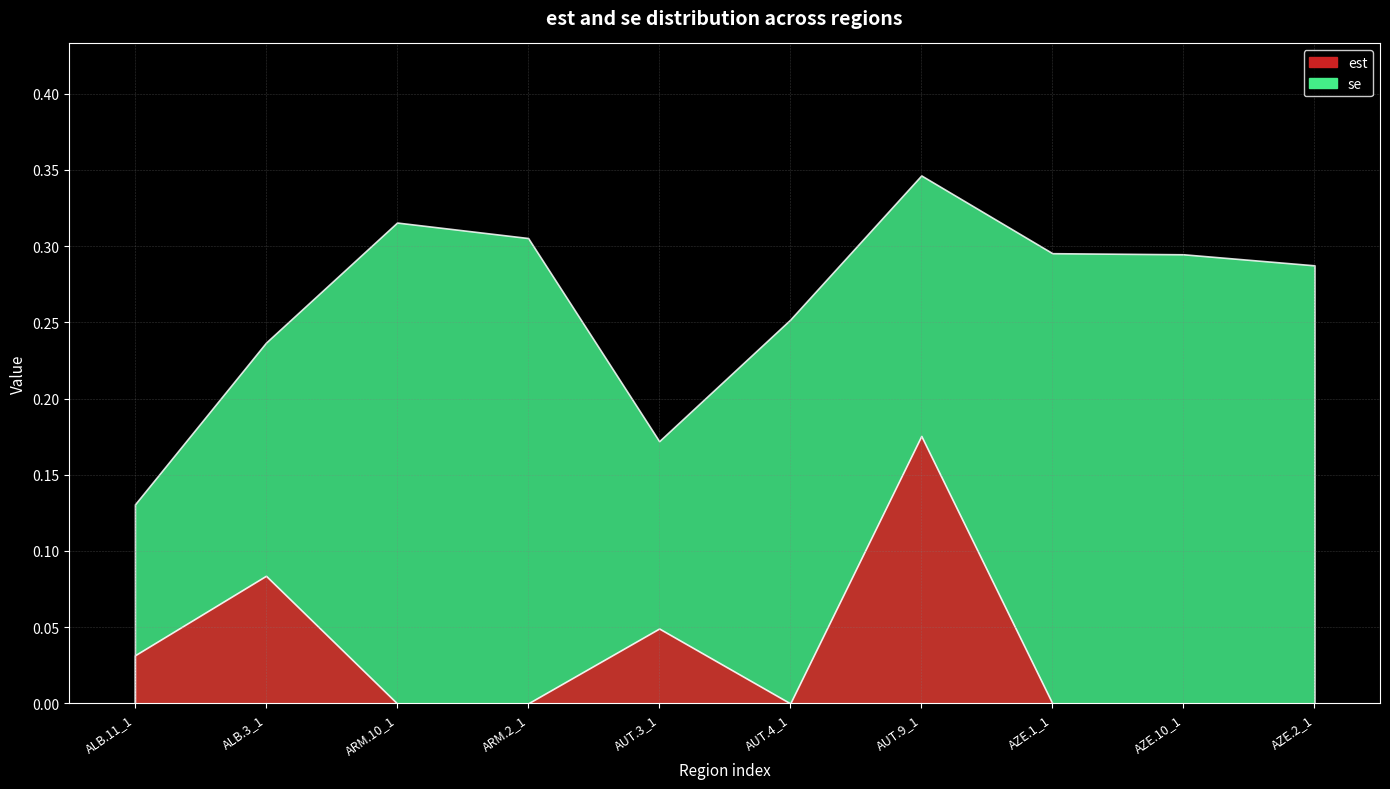

Which series has the largest range (max minus min)?

se